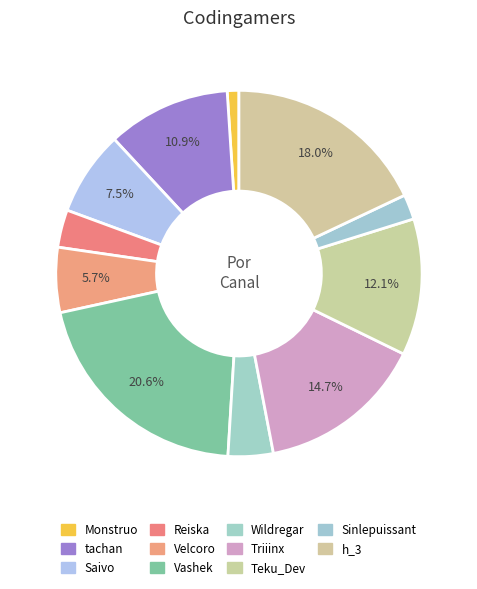

How much of the chart is everything except Teku_Dev?

87.9%